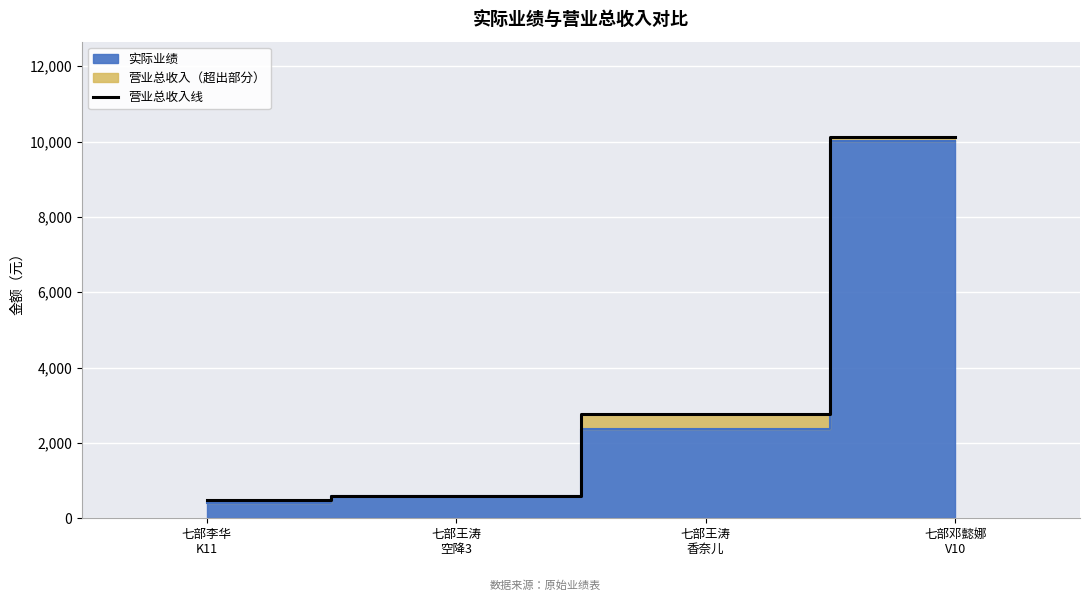

Which has a higher value, 七部王涛
香奈儿 or 七部王涛
空降3?

七部王涛
香奈儿